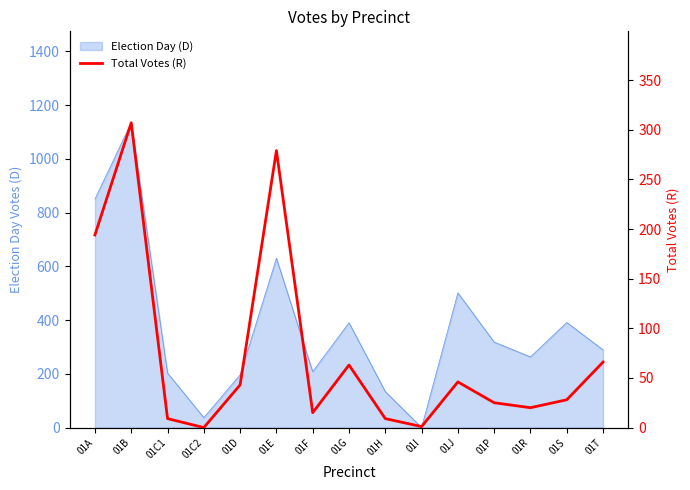

Reading right to left, list all the values displayed in this chart.

66	28	20	25	46	1	9	63	15	279	43	0	9	307	194